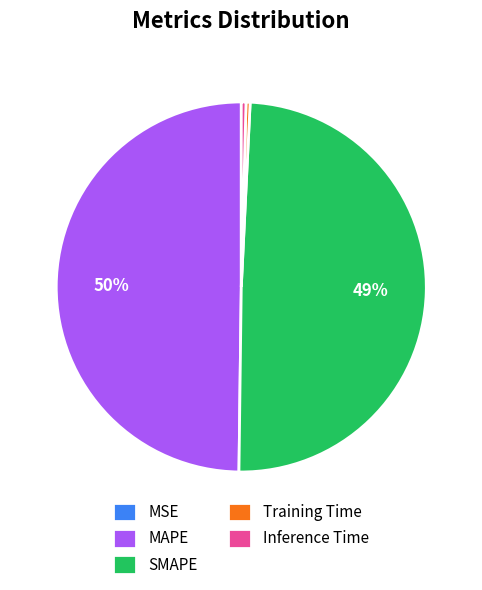

Is SMAPE the majority of the pie?

No